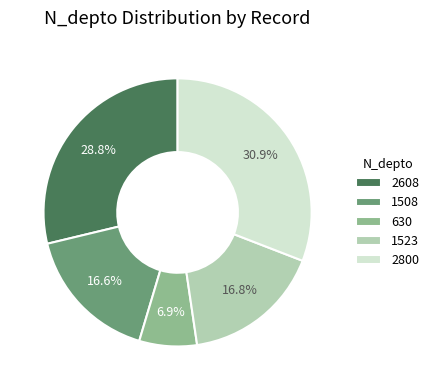

Does 630 represent more than half of the total?

No